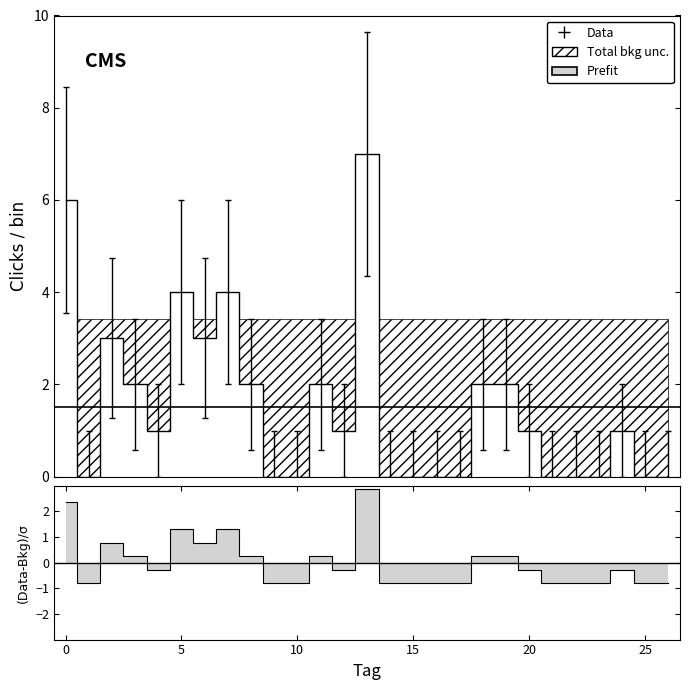

List the labels in order of value, smallest first.

1, 9, 10, 14, 15, 16, 17, 21, 22, 23, 25, 26, 4, 12, 20, 24, 3, 8, 11, 18, 19, 2, 6, 5, 7, 0, 13